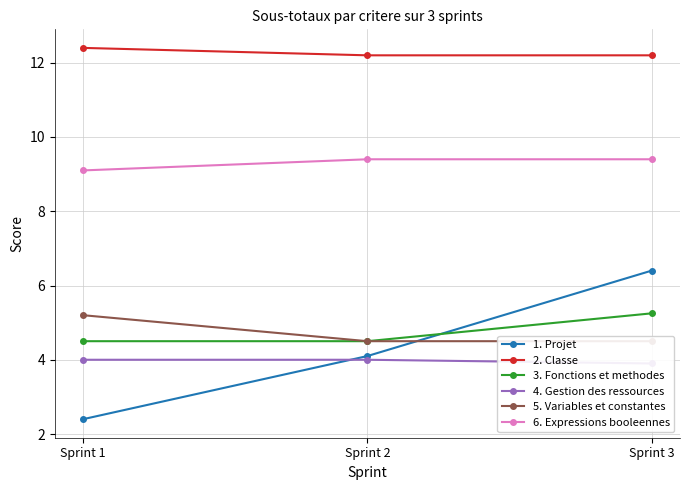

What is the sum of the 5. Variables et constantes values at Sprint 1 and Sprint 2?

9.7